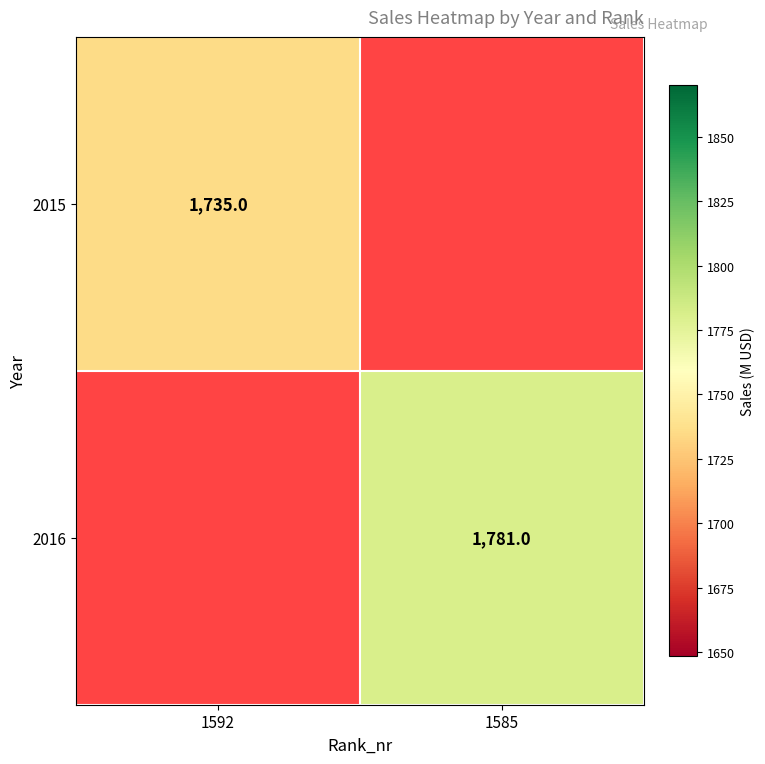

What is the greatest value displayed?

1781.0